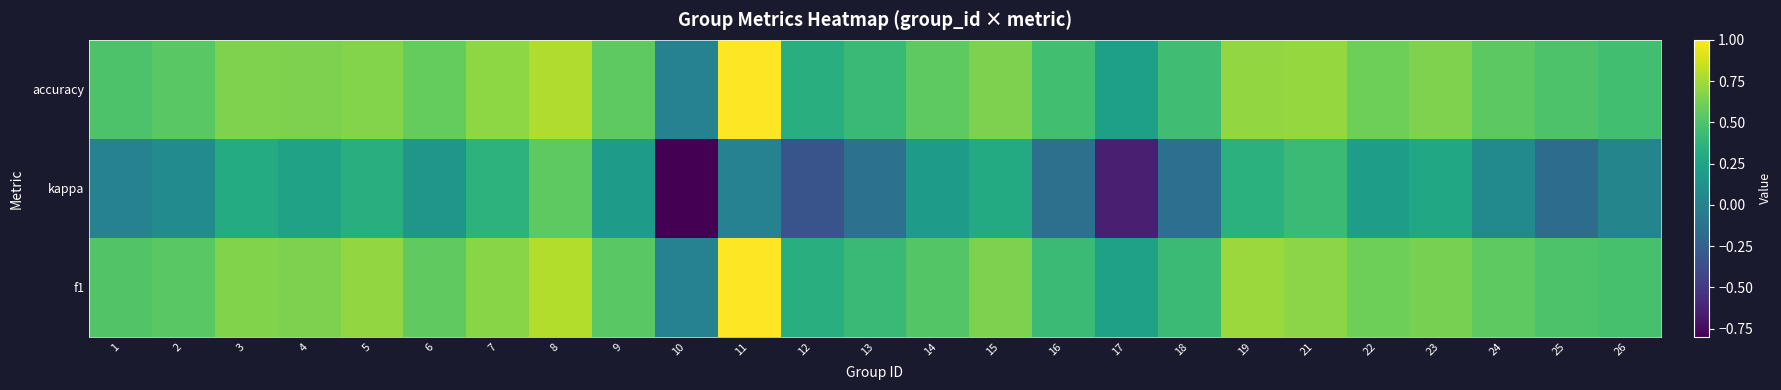

Which series has the largest total across all categories?

accuracy